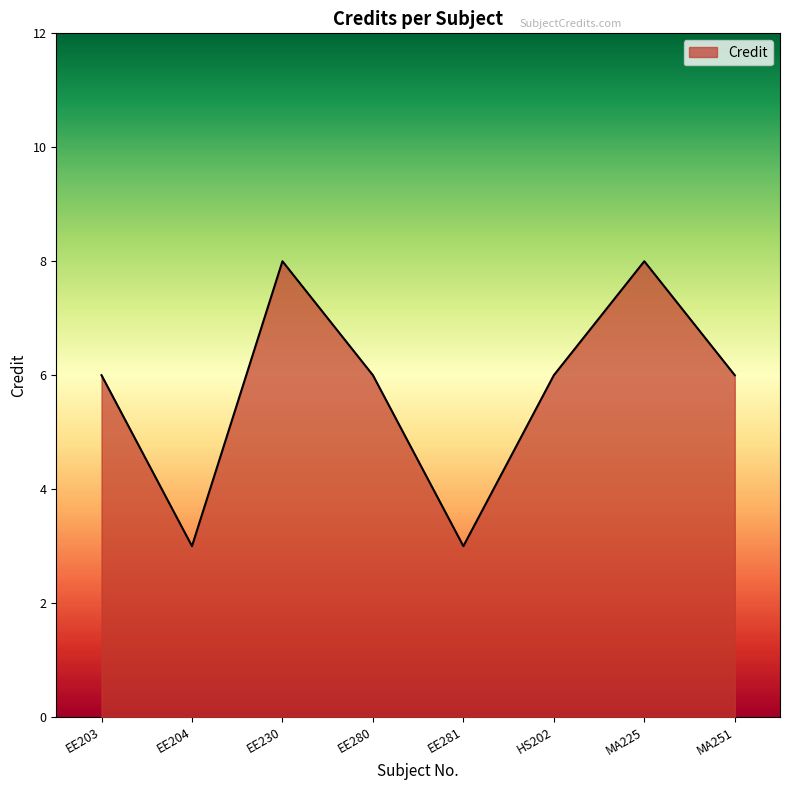

Reading right to left, list all the values displayed in this chart.

MA251=6	MA225=8	HS202=6	EE281=3	EE280=6	EE230=8	EE204=3	EE203=6